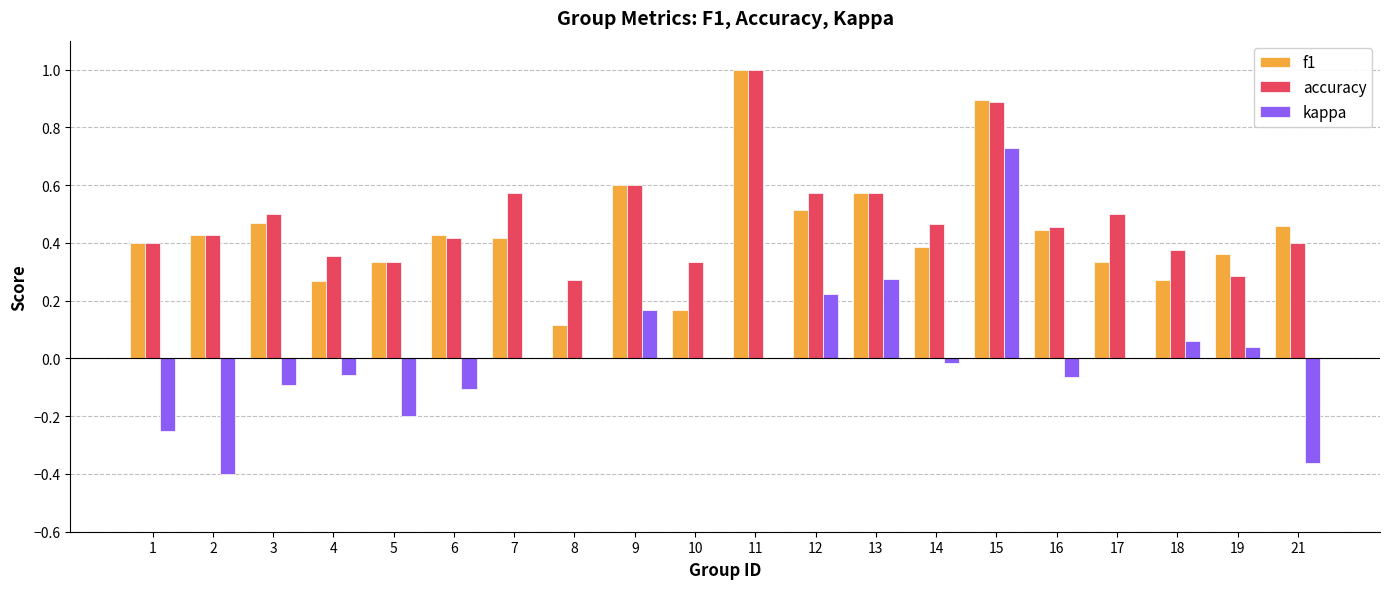

How many distinct data groups are displayed?

3